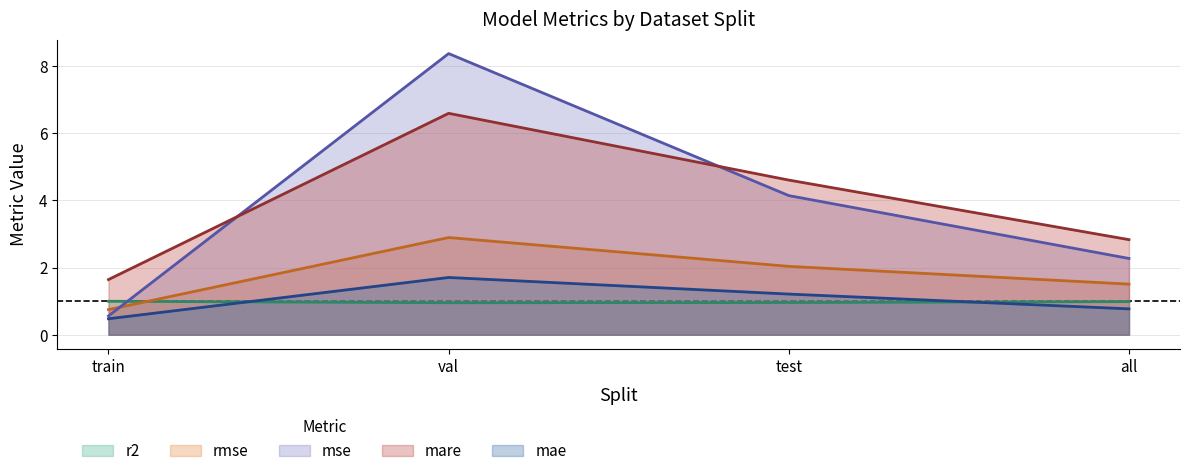

Which series has the largest total across all categories?

mare